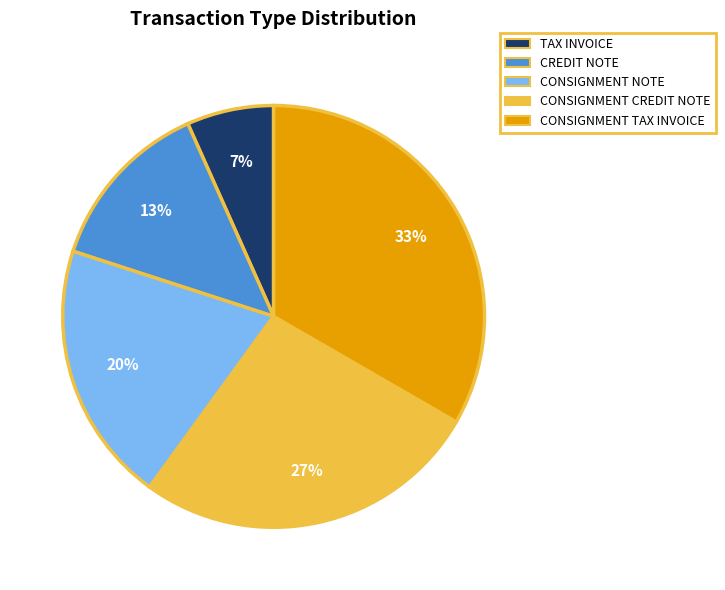

How many slices are in this pie chart?

5